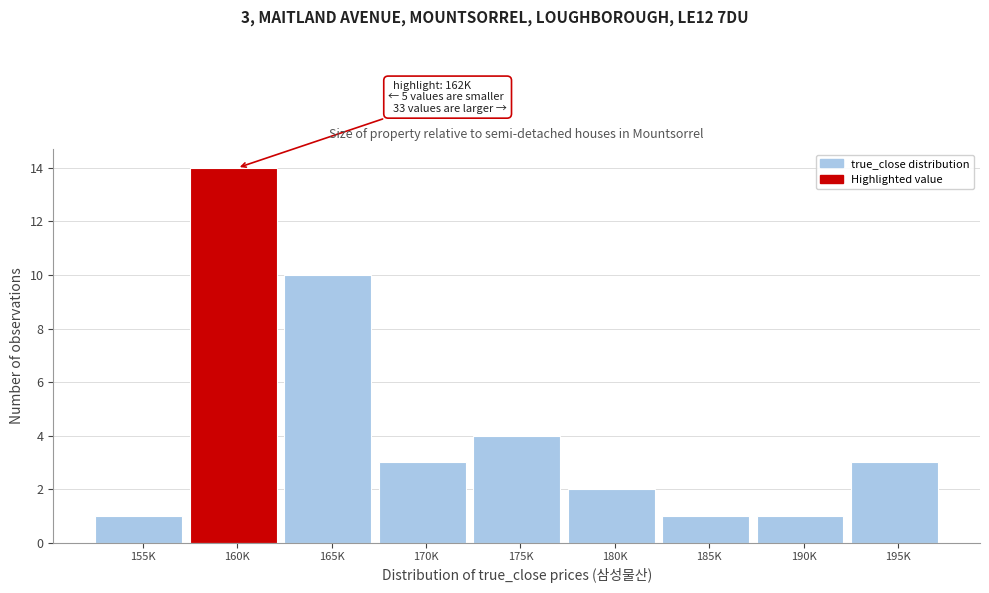

Reading left to right, transcribe all the data shown in this chart.

1	14	10	3	4	2	1	1	3